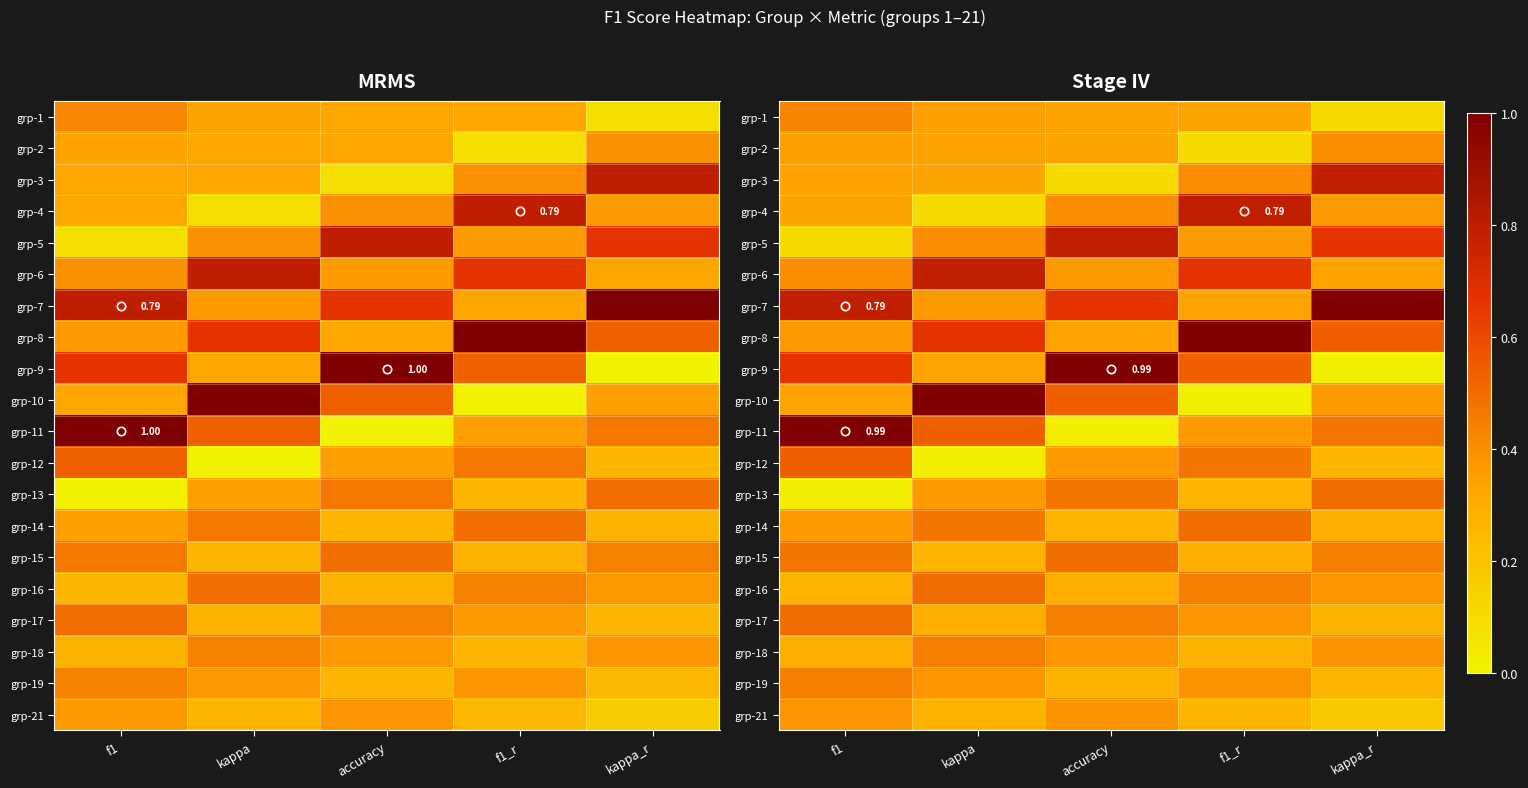

At which category is the sum across all series the highest?

f1